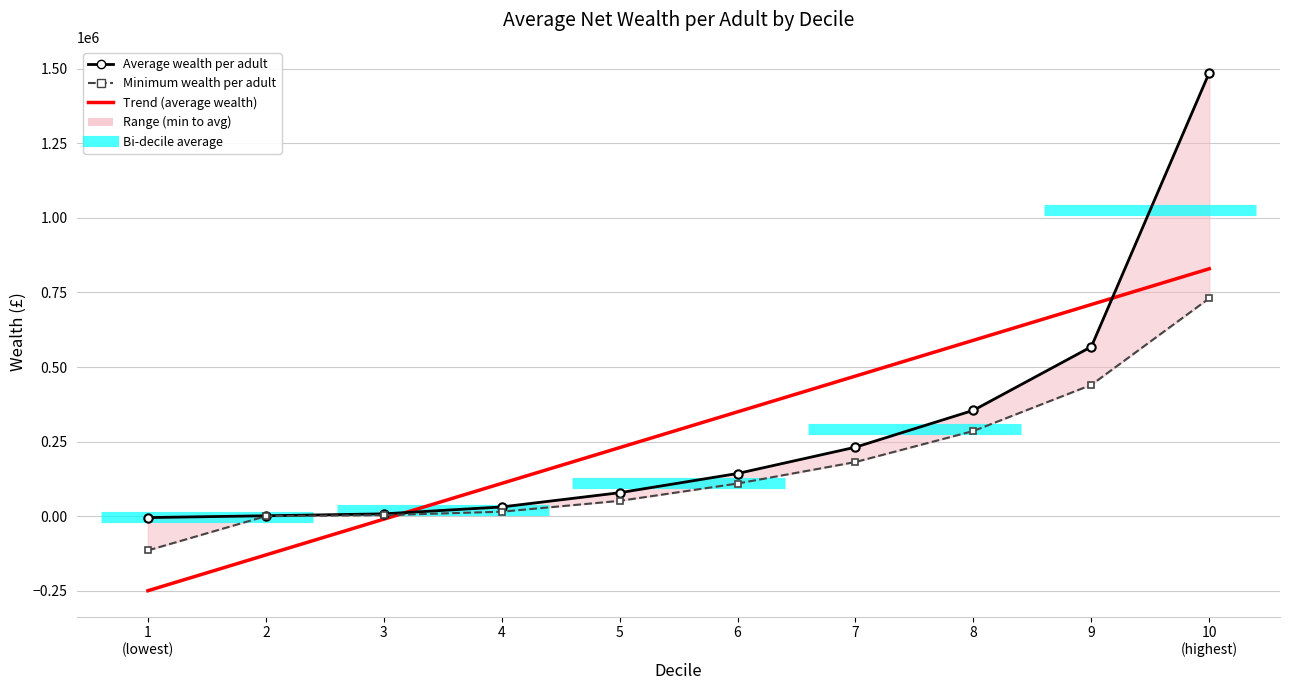

Between 2 and 6, which series saw the biggest shift?

Average wealth